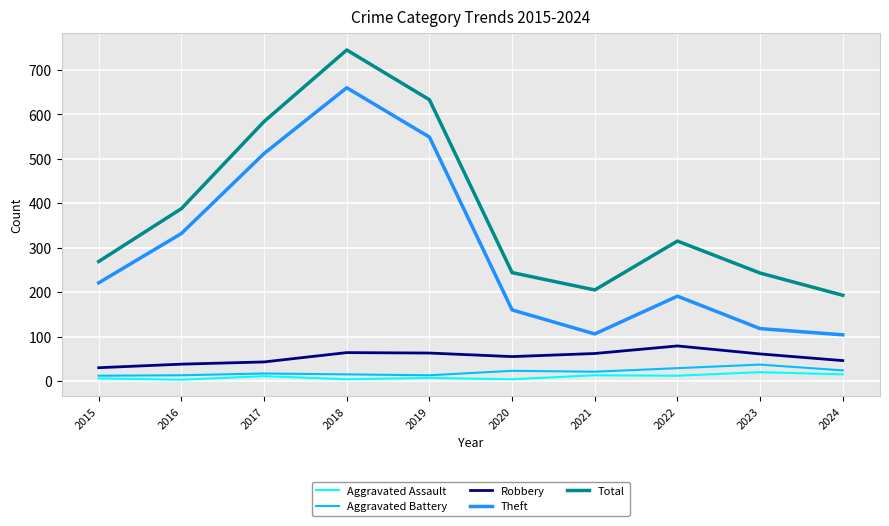

What is the highest value of the Aggravated Assault series?

20